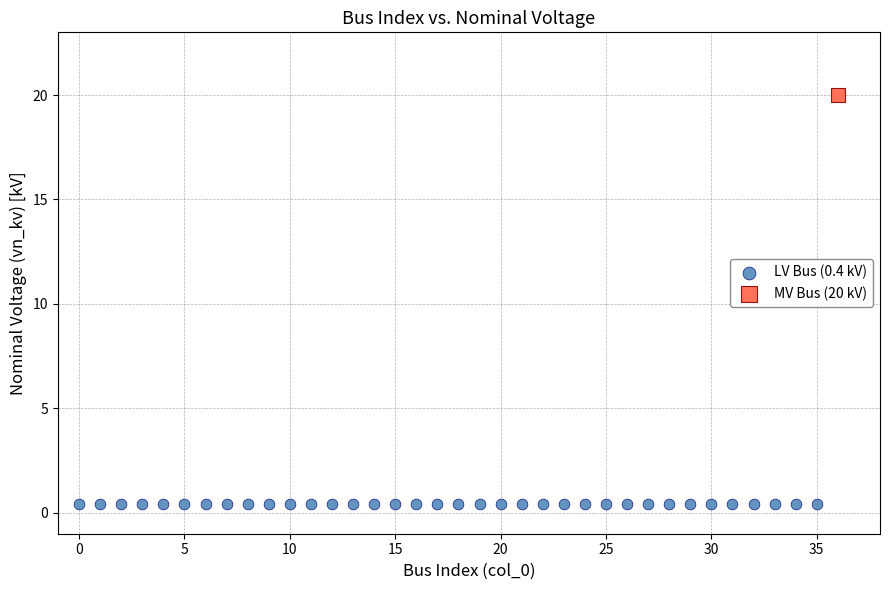

Which series reaches the maximum Y coordinate?

MV Bus (20 kV)